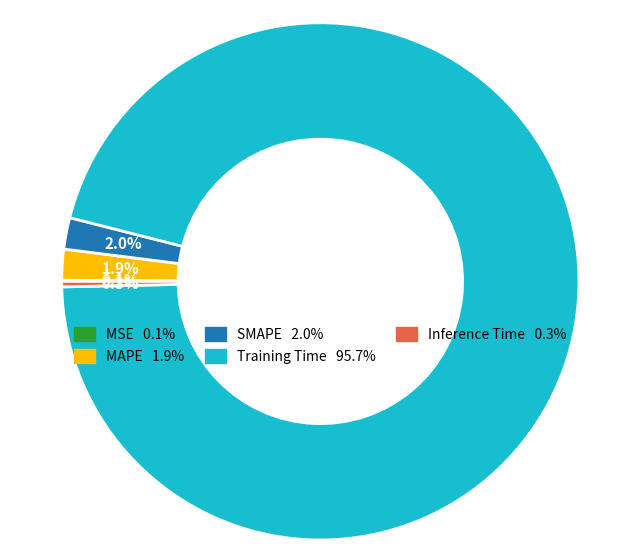

Does Inference Time represent more than half of the total?

No